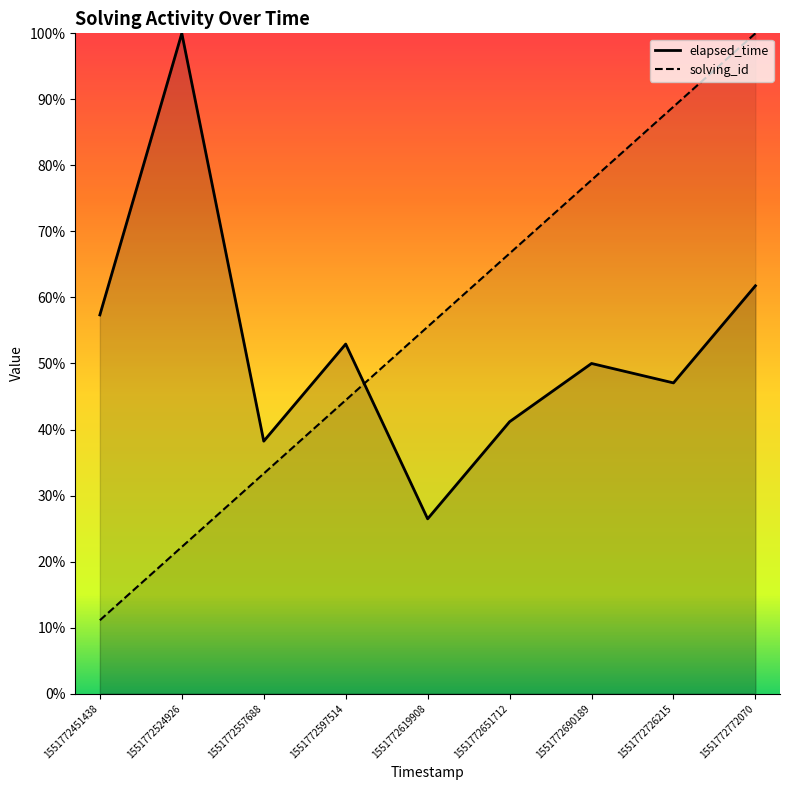

Which series has the widest spread of values?

solving_id